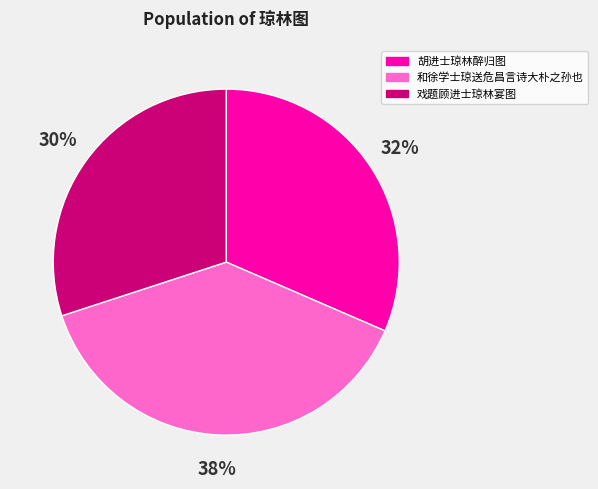

True or false: 和徐学士琼送危昌言诗大朴之孙也 accounts for 38% of the total.

True